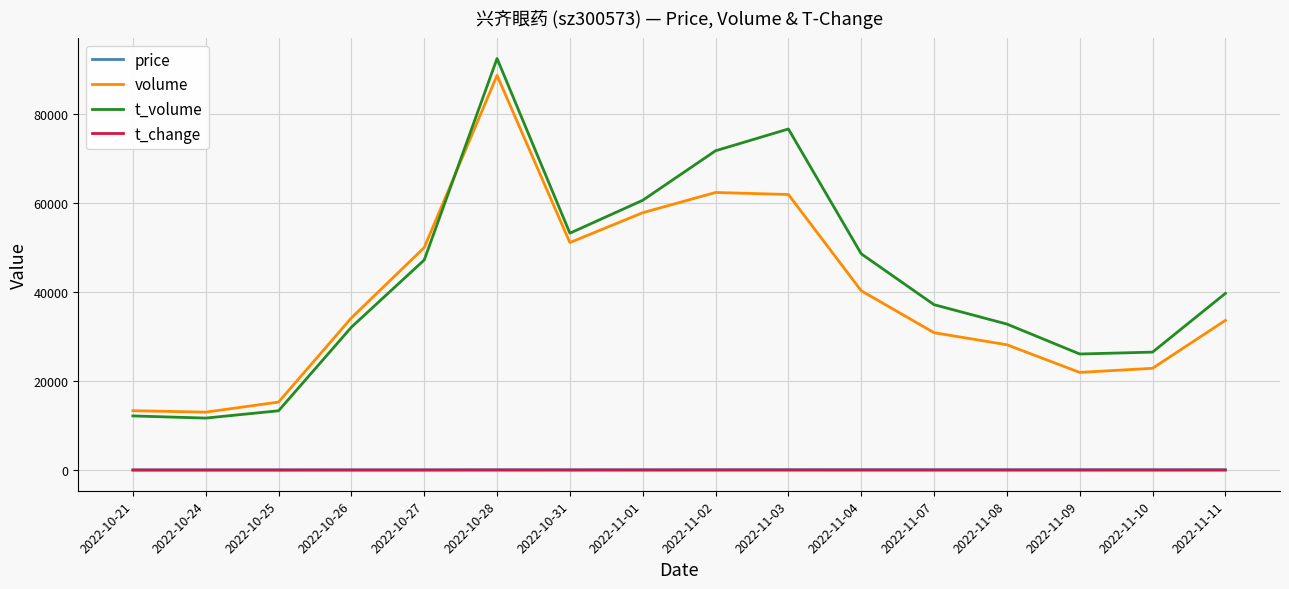

Where does the t_change series first go above 5?

2022-10-26